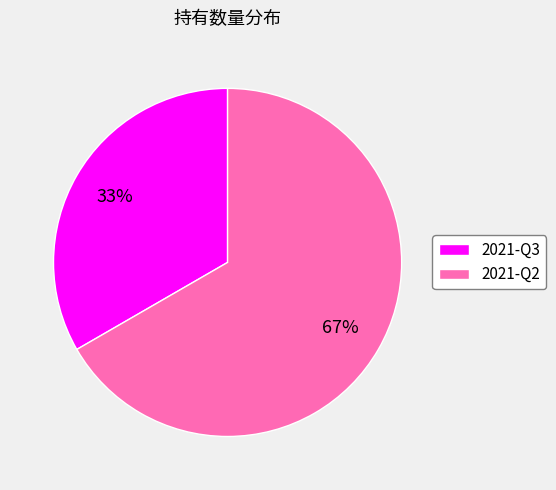

Is it true that 2021-Q2 is 61% of the pie?

False